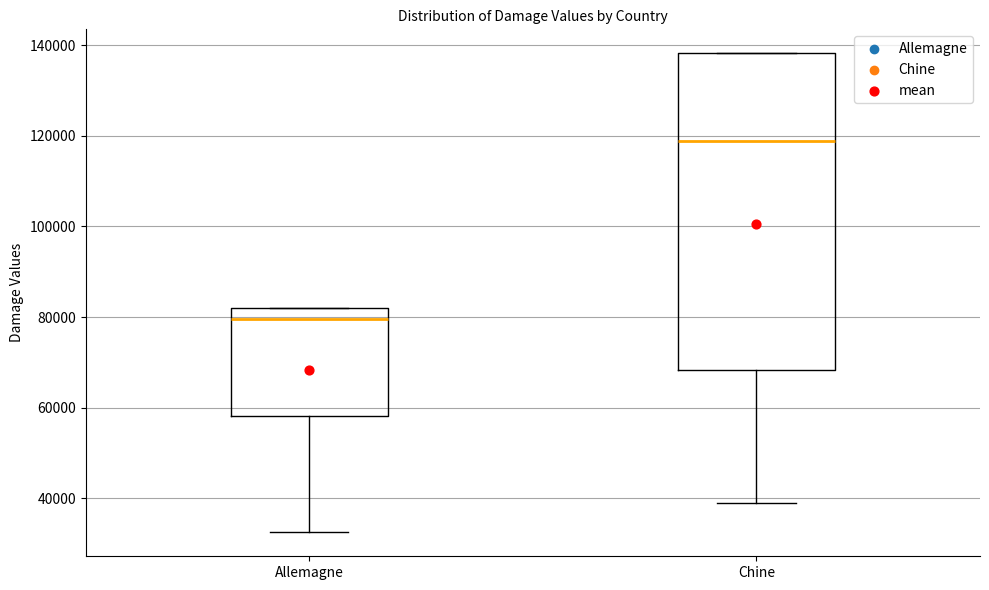

Where does the median line of the box for Chine sit on the y-axis? The values are not printed on the chart, so give them approximately, as read against the axis.

118000